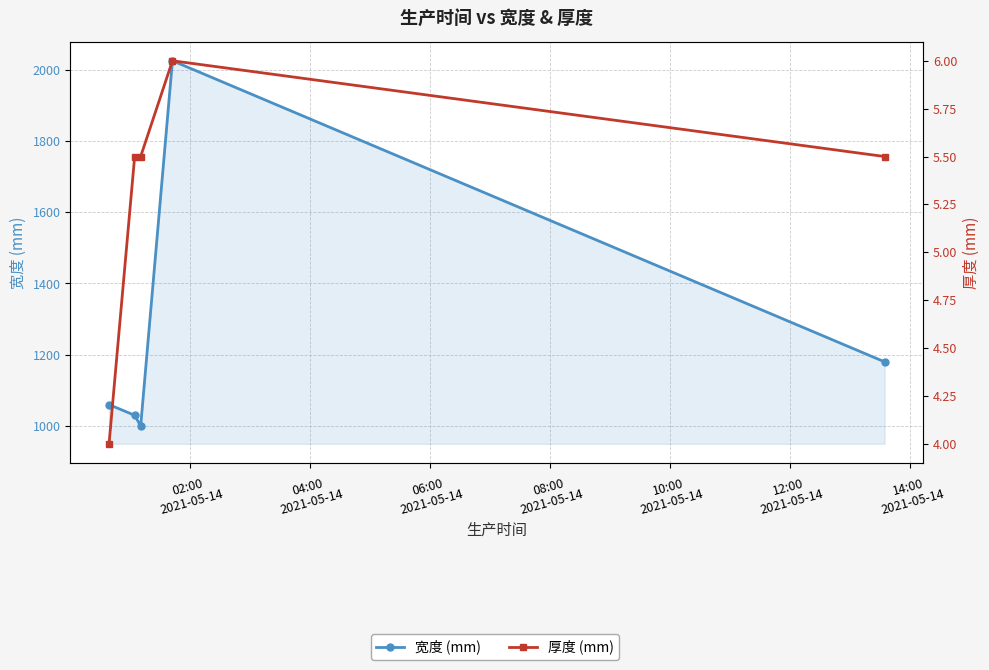

Reading left to right, what are all the values shown in this chart?

宽度 (mm): 1060.0	1030.0	1000.0	2025.0	1180.0
厚度 (mm): 4.0	5.5	5.5	6.0	5.5